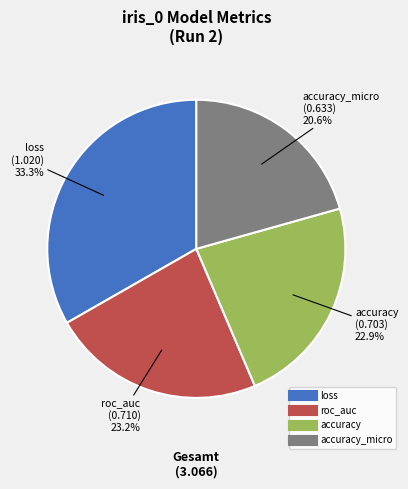

Is there any slice that represents more than half of the pie?

No